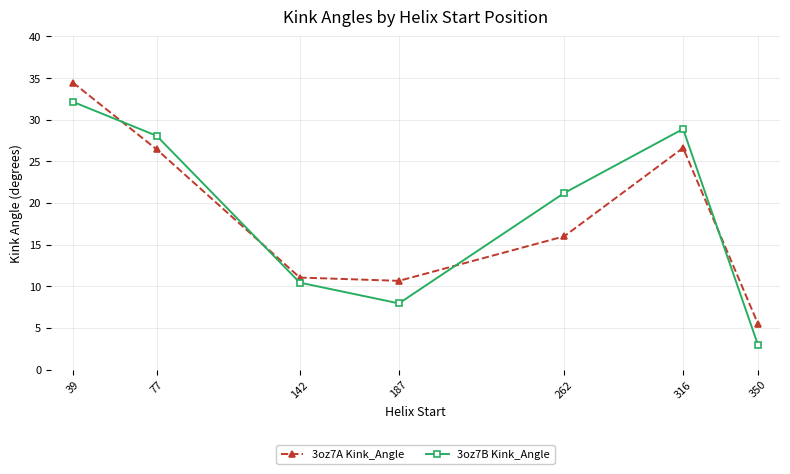

What is the difference between the maximum and minimum values in the 3oz7A Kink_Angle series?

29.0